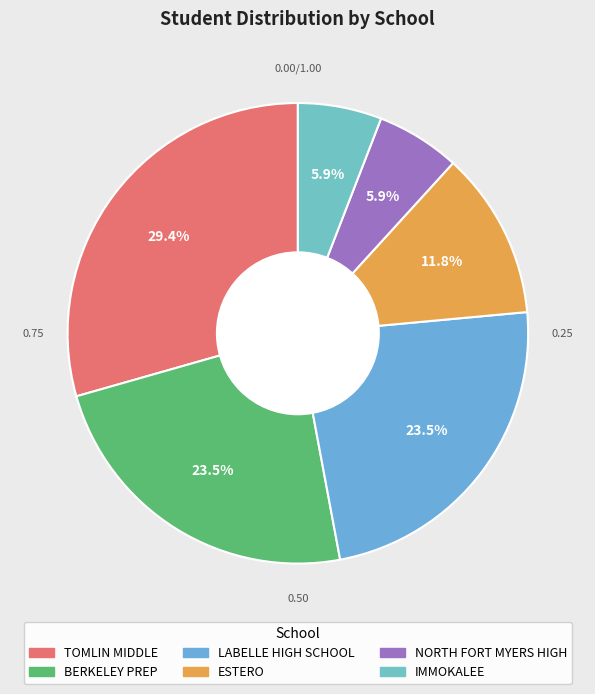

Does TOMLIN MIDDLE represent more than half of the total?

No